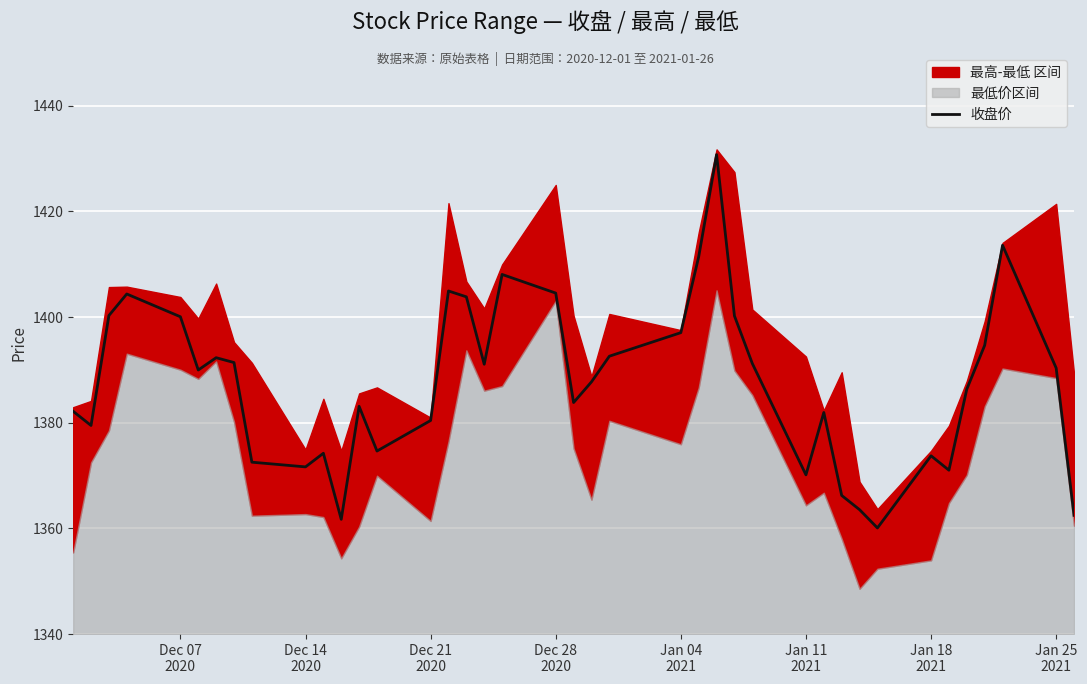

What is the highest value of the 收盘价 series?

1430.8